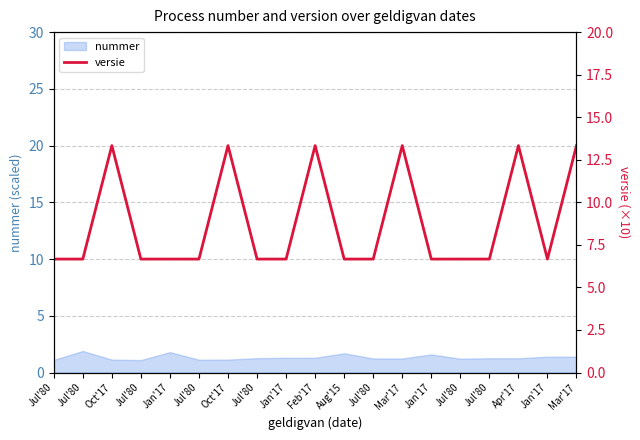

What is the value of the 18th point from the left?

10